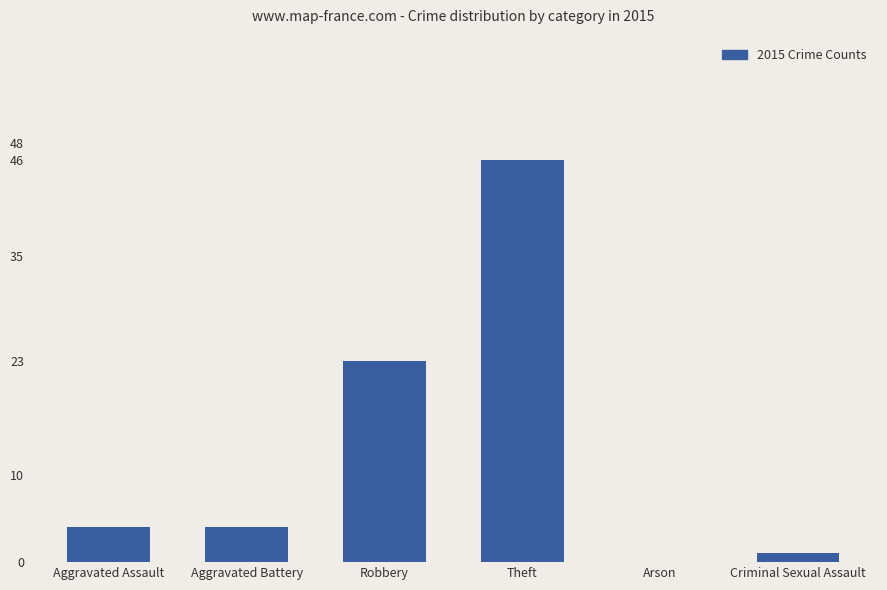

What is the change in value from Theft to Criminal Sexual Assault?

-45